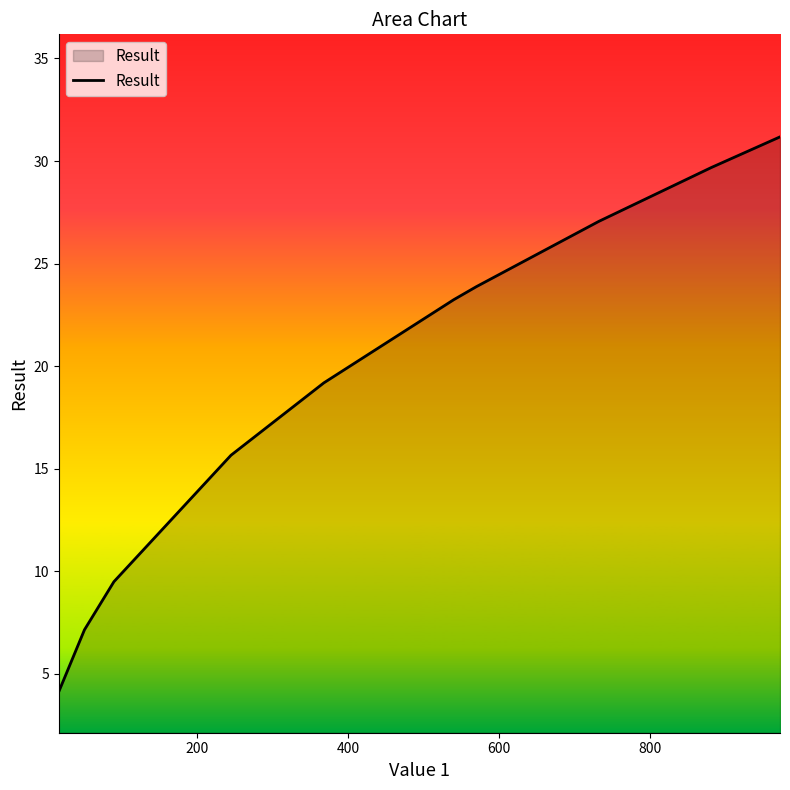

How many lines are shown in the chart?

1